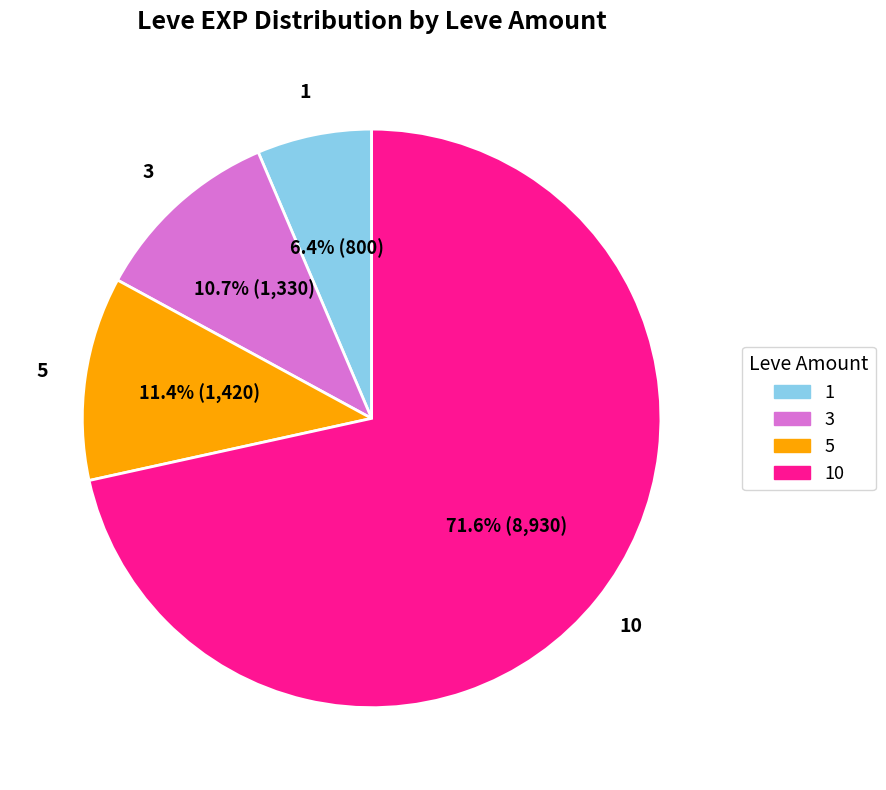

What percentage is the 1 slice, to the nearest percent?

6%